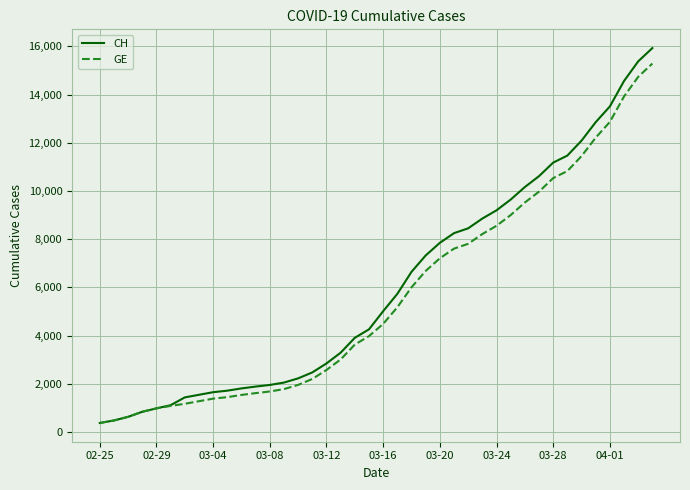

Rank the series by their average value, from lowest to highest.

GE, CH